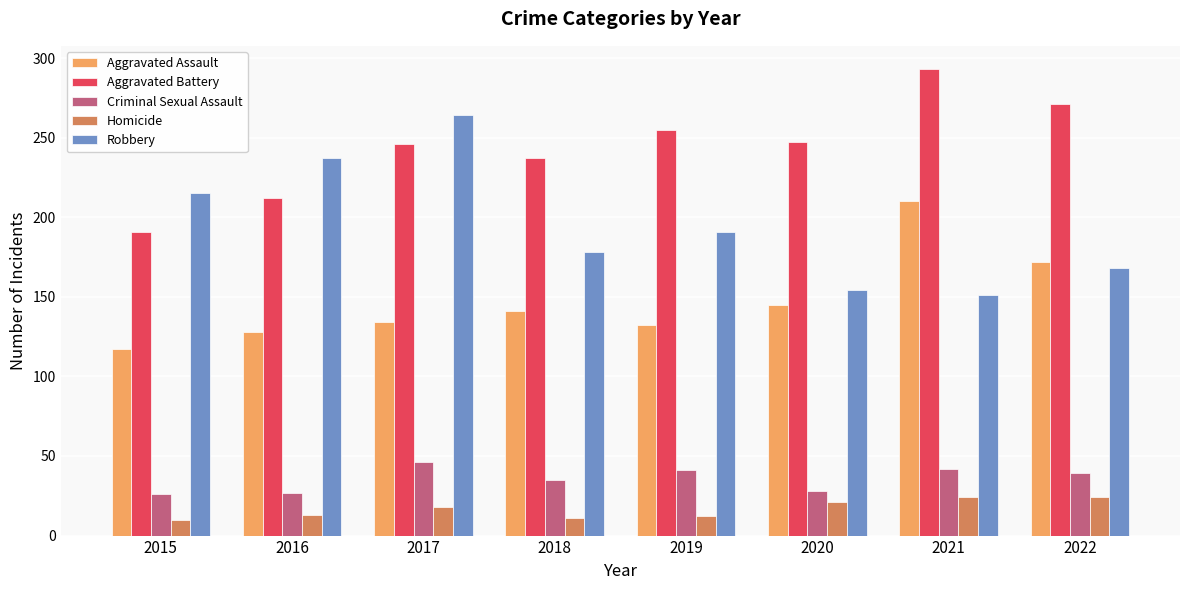

Is the value of Aggravated Battery at 2017 greater than the value of Criminal Sexual Assault at 2016?

Yes